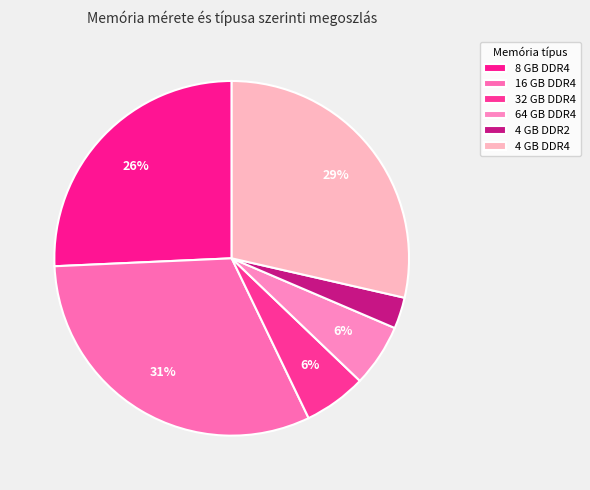

How many slices are in this pie chart?

6